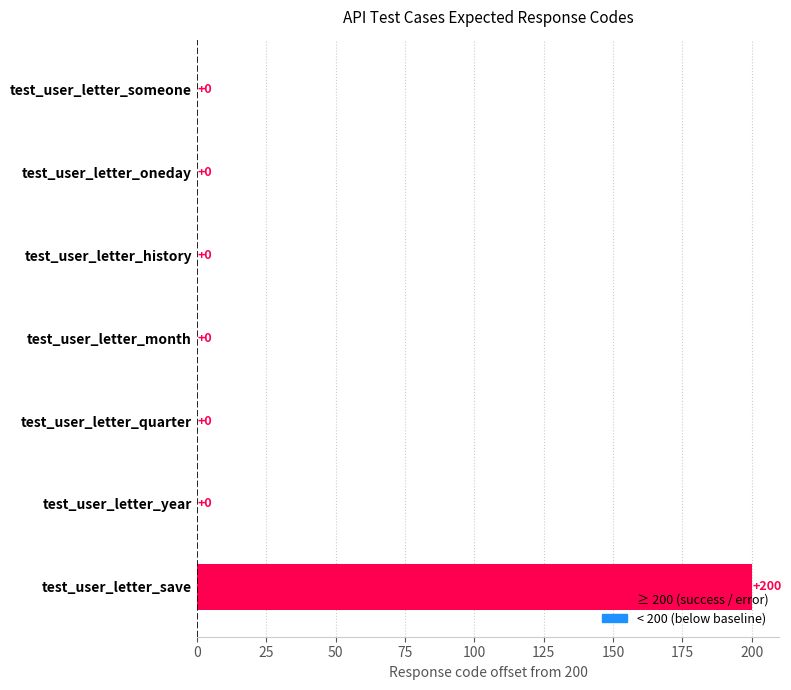

Which has a higher value, test_user_letter_save or test_user_letter_someone?

test_user_letter_save